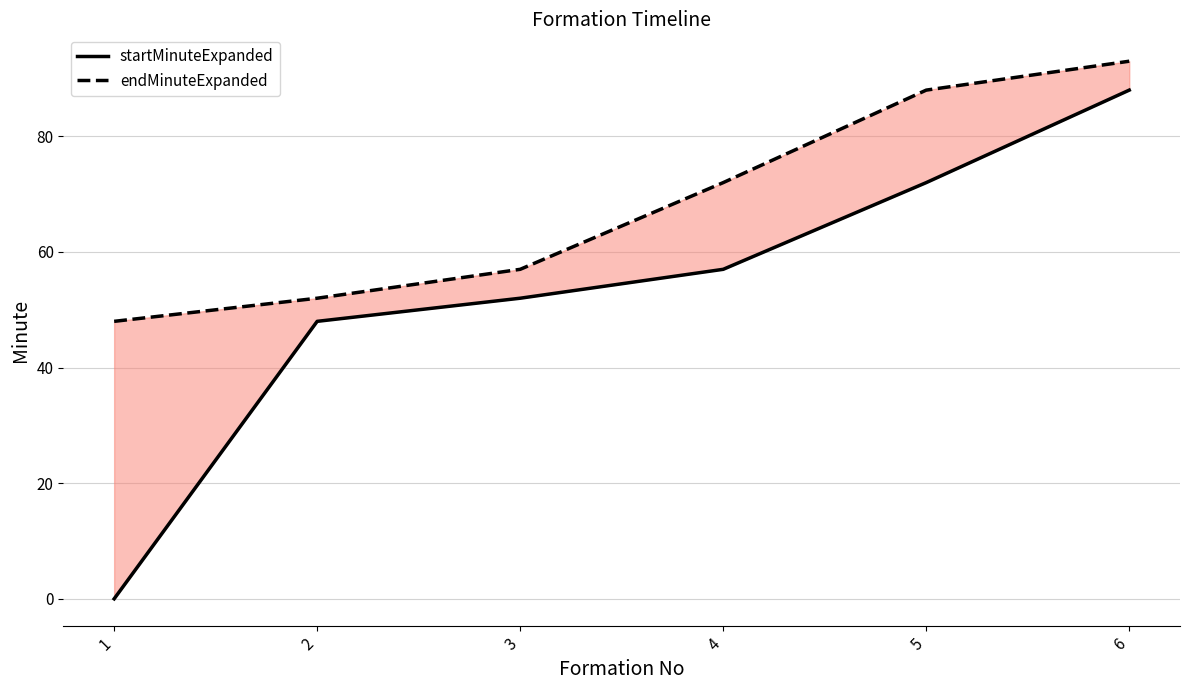

What is the value of the startMinuteExpanded point at the 2nd from the left?

48